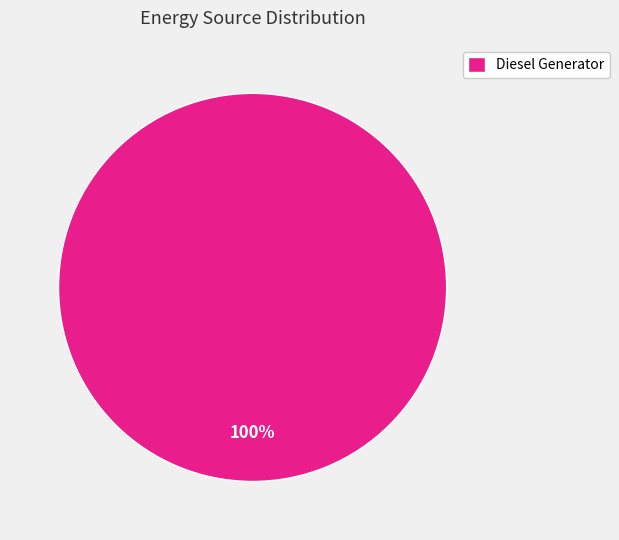

Is Diesel Generator the majority of the pie?

Yes